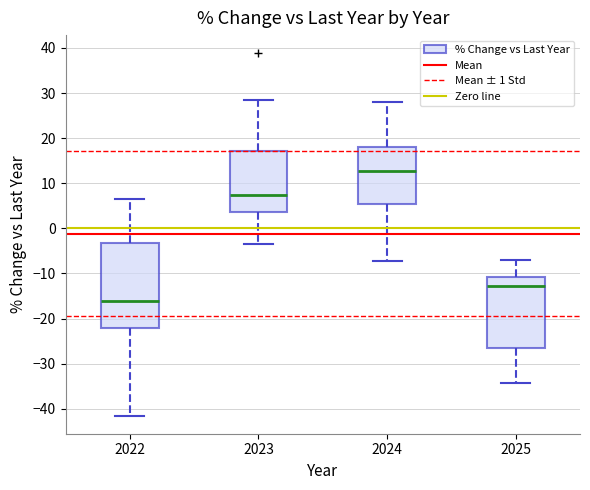

Reading left to right, read every box against the y-axis: the position of its median line, the range the box covers, and the ends of its whiskers. The values are not printed on the chart, so give them approximately, as read against the axis.

2022: median -16, box -22 to -3, whiskers -42 to 7
2023: median 7, box 4 to 17, whiskers -3 to 28
2024: median 13, box 5 to 18, whiskers -7 to 28
2025: median -13, box -27 to -11, whiskers -34 to -7